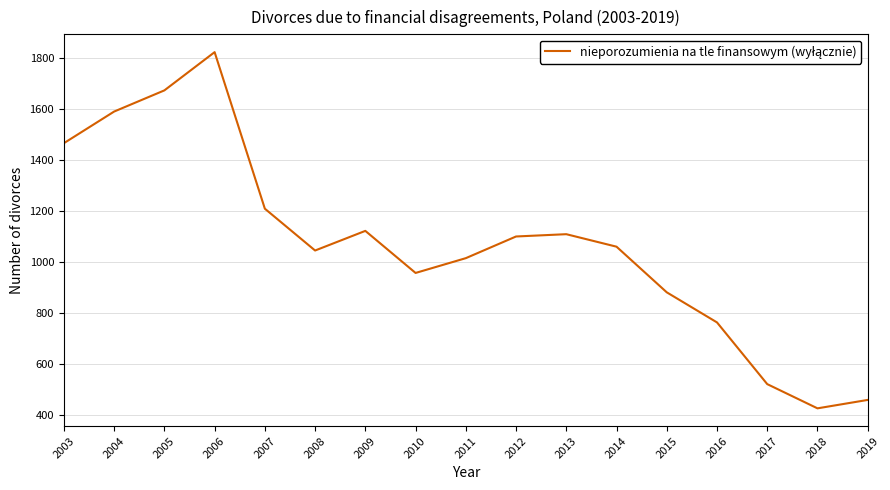

How many values are below 1061?

8